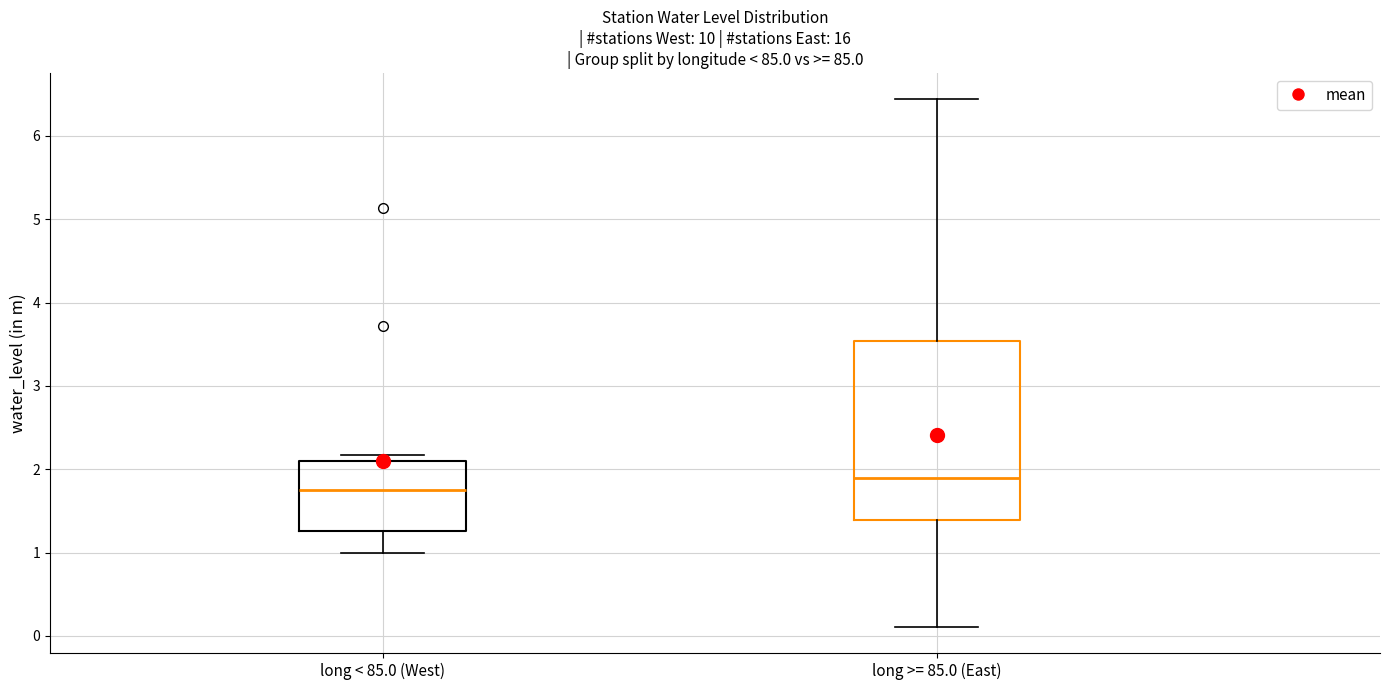

Which box has the highest median line?

long >= 85.0 (East)